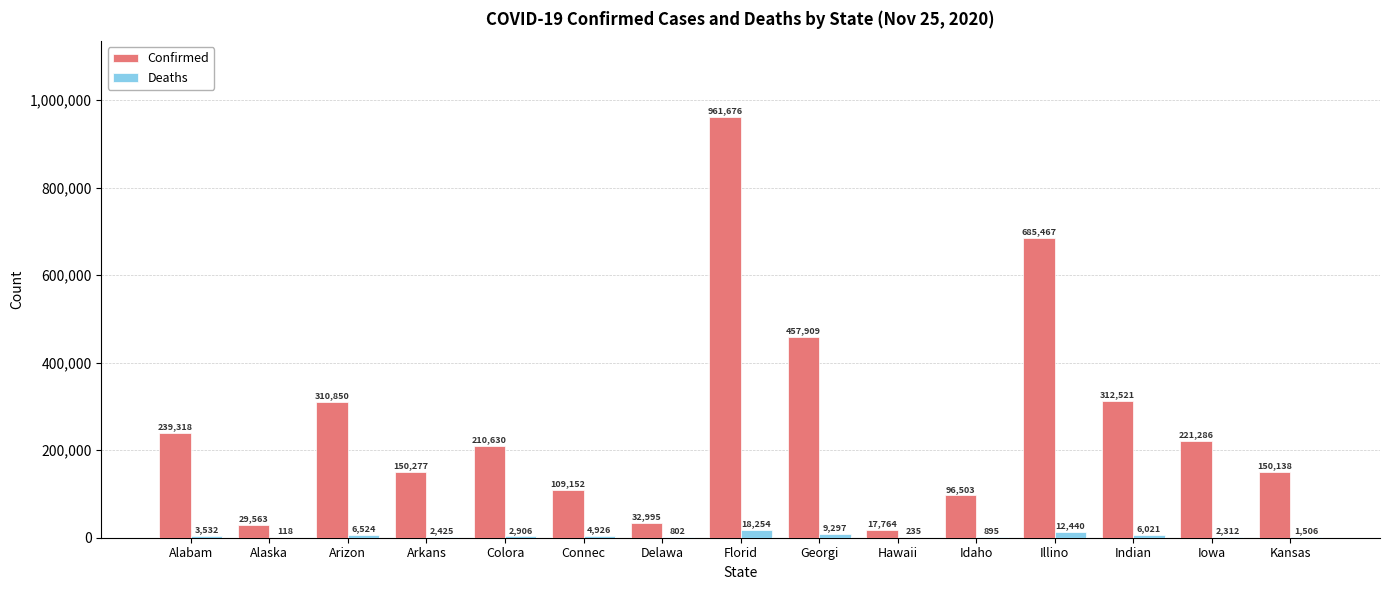

Which label corresponds to the largest value in the chart?

Florid